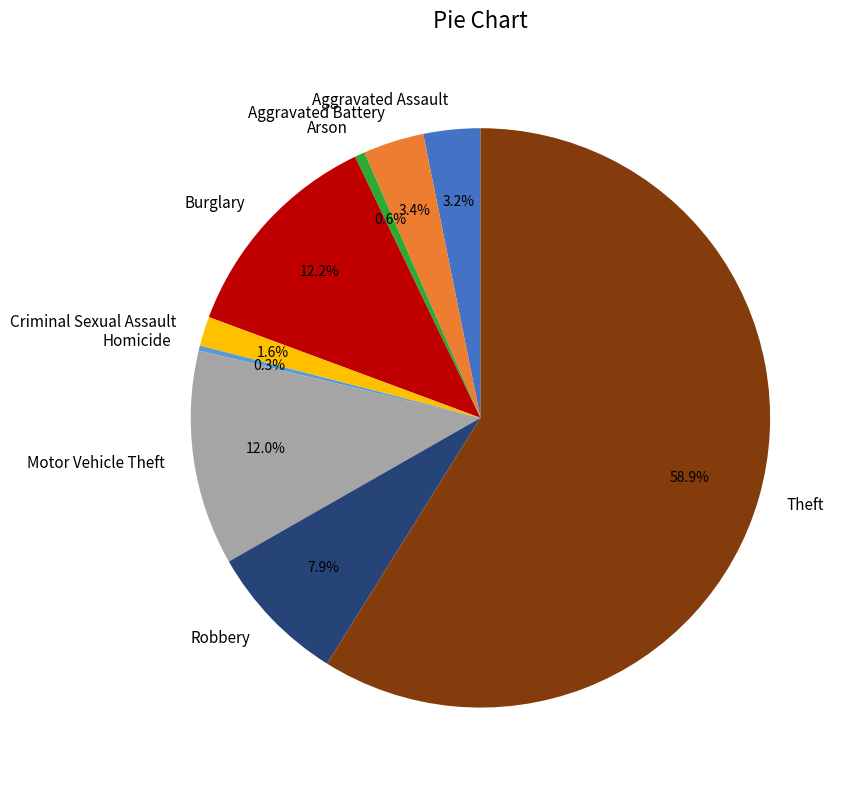

To the nearest percent, what is the average slice percentage?

11%